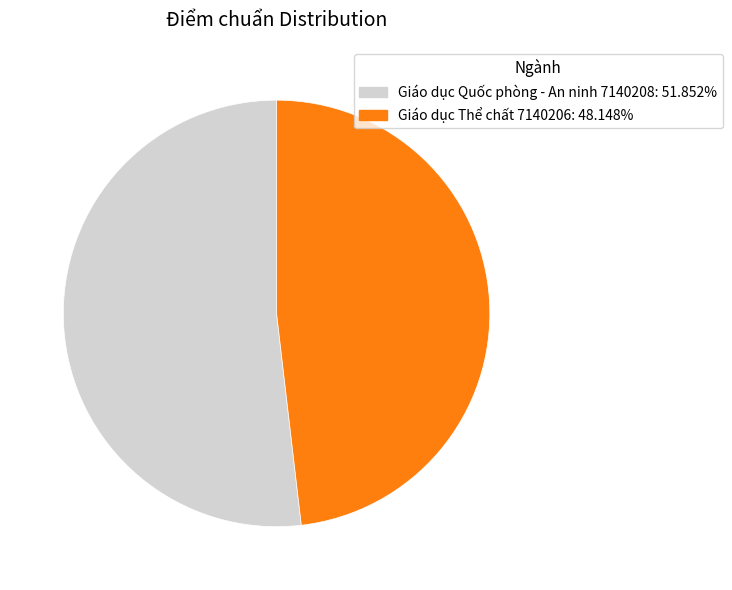

Is it true that Giáo dục Quốc phòng - An ninh 7140208 is 44% of the pie?

False